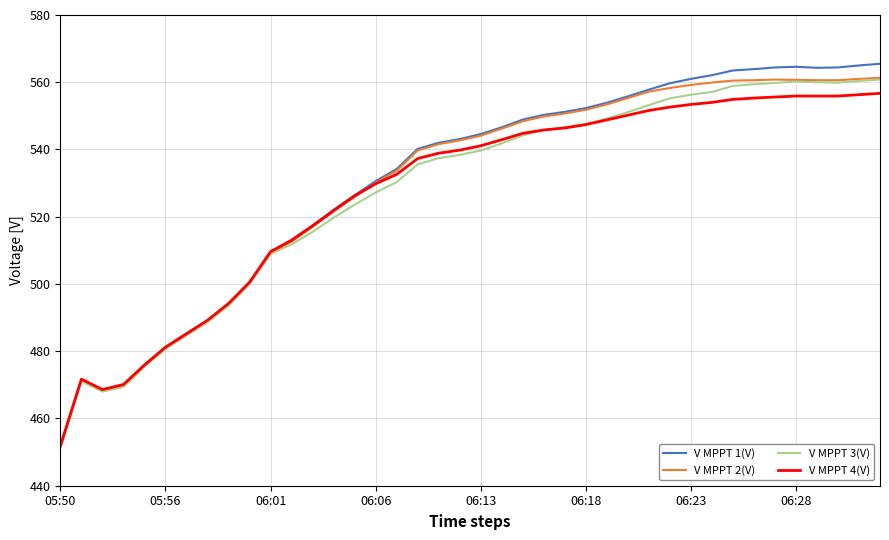

What is the smallest value displayed?

451.3